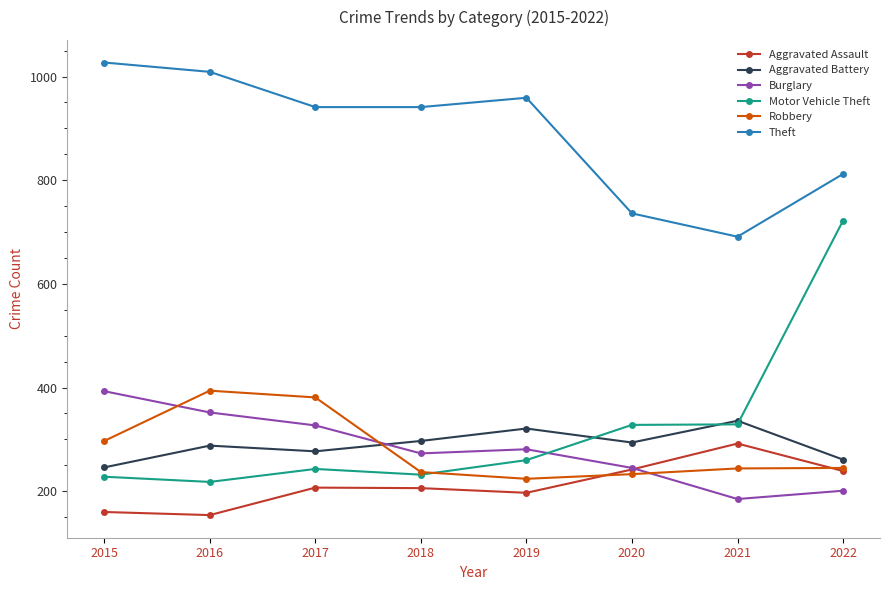

Where is Theft nearest to the value 859?

2022